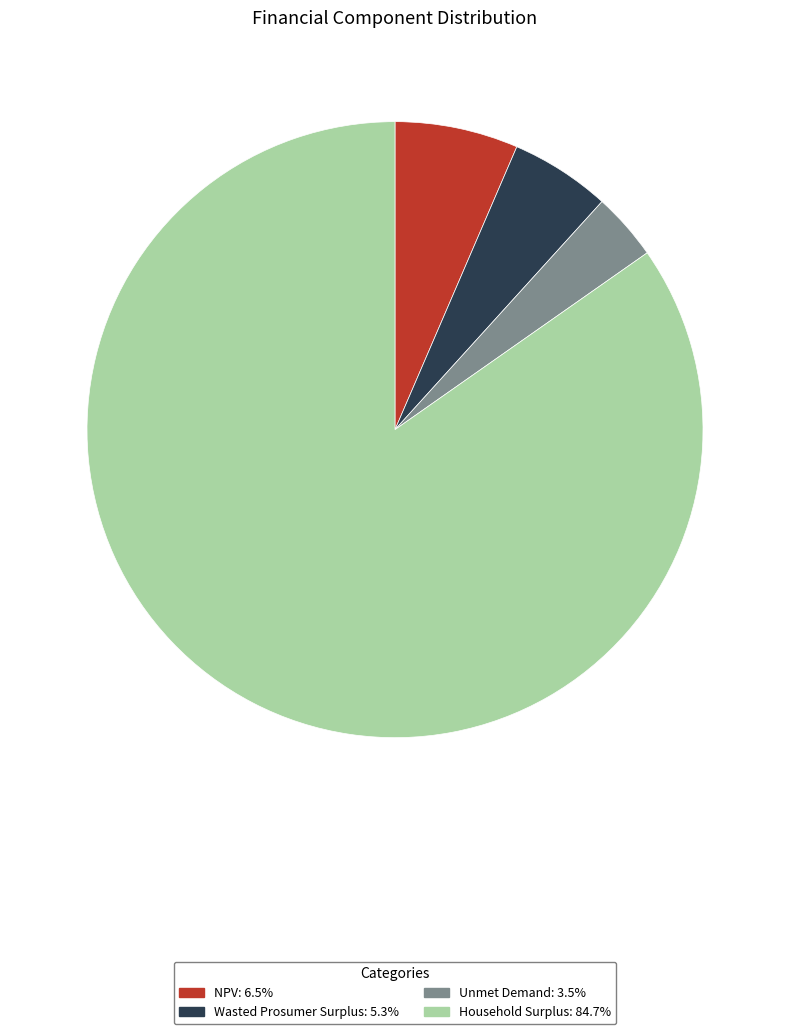

Is there a majority slice in this chart?

Yes